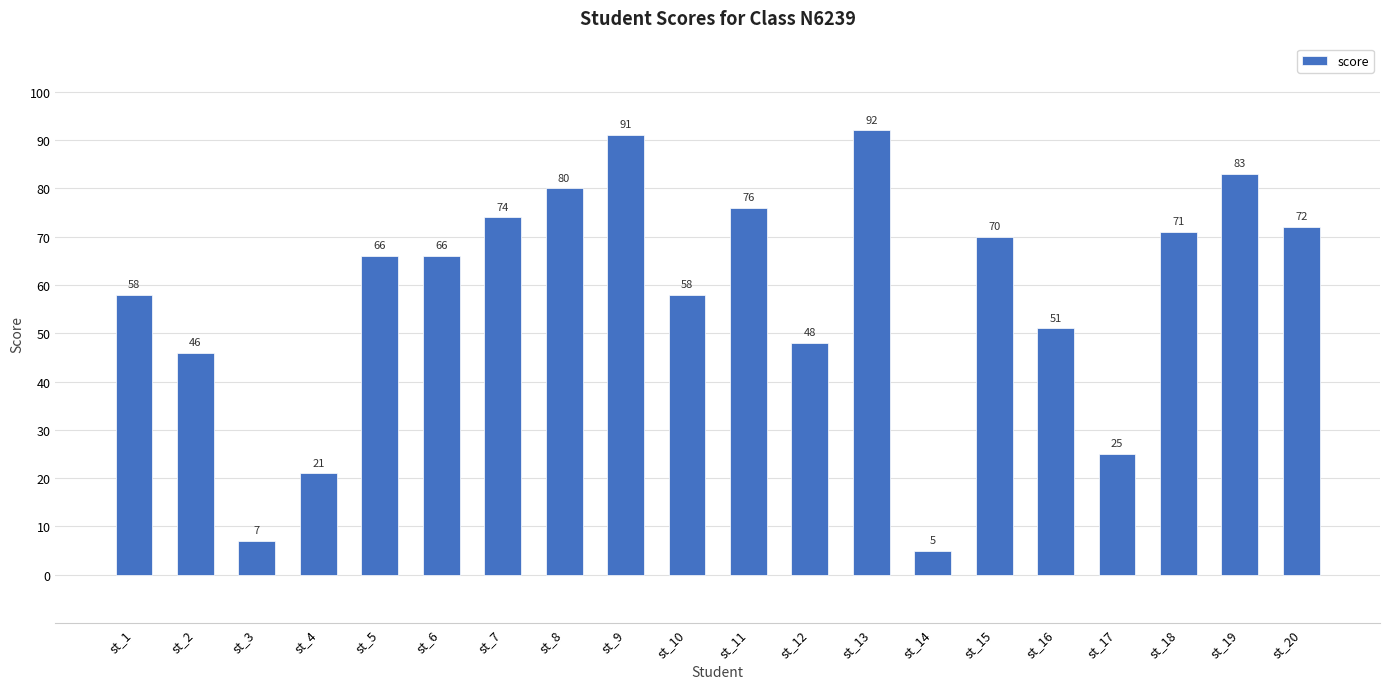

At which label is the value closest to 48?

st_12